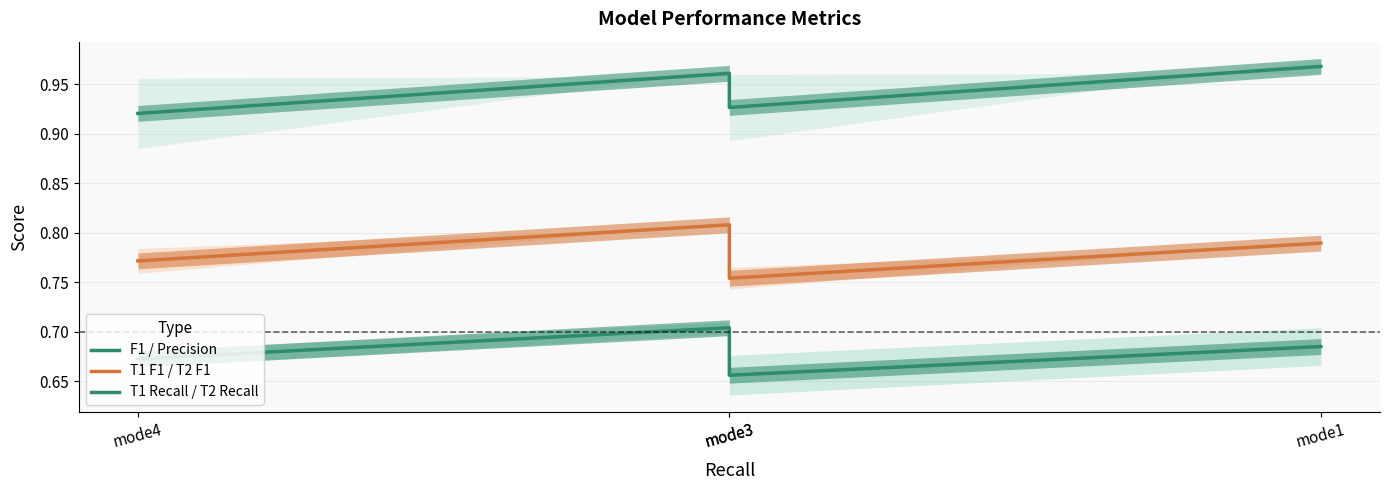

How many T1 F1 / T2 F1 values are between 0 and 1?

4